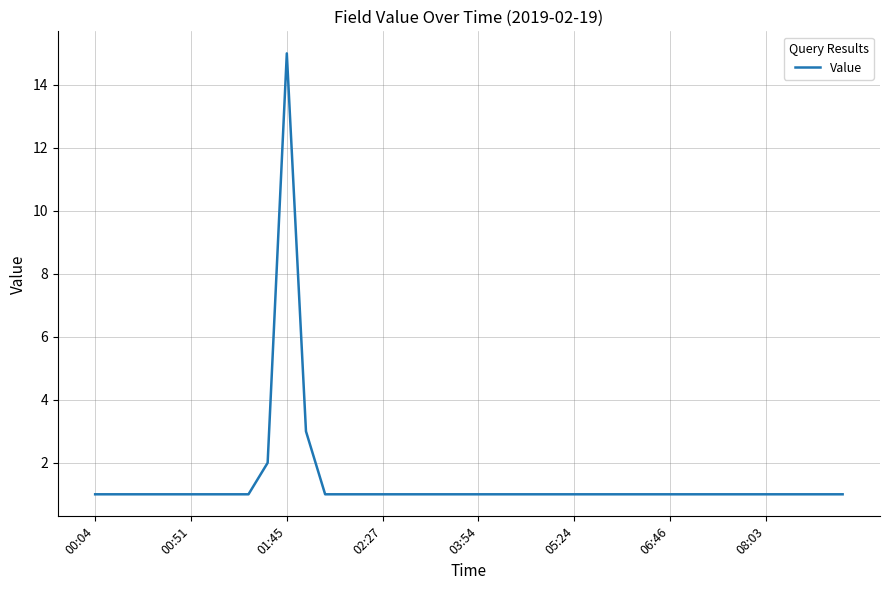

What is the average value?

1